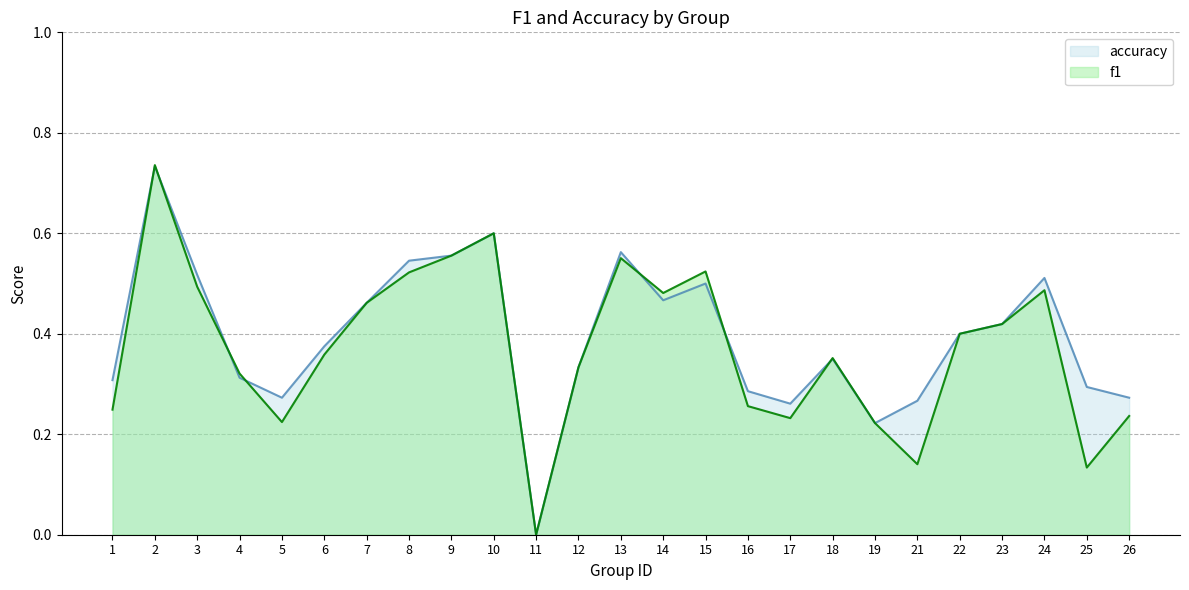

What is the value of the accuracy point at the 5th from the left?

0.3